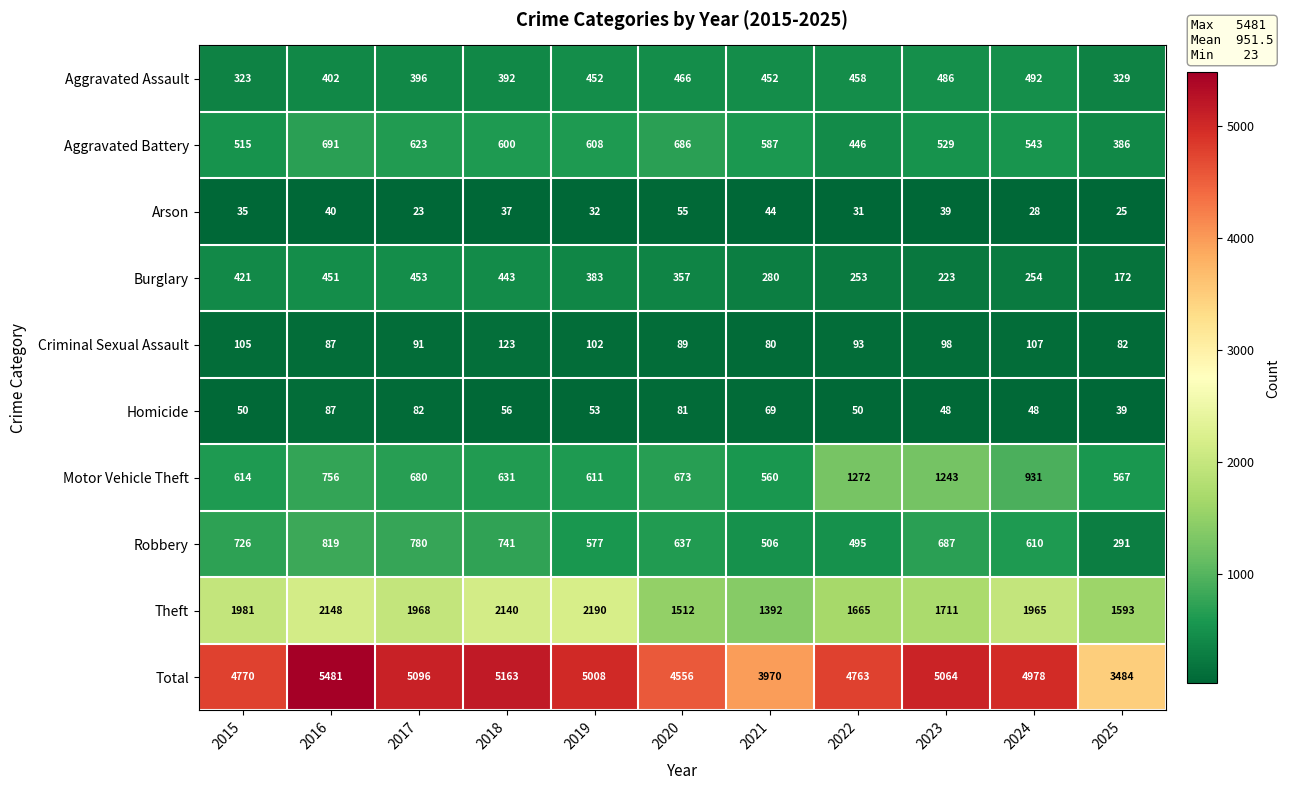

What is the total value across all series at 2020?

9112